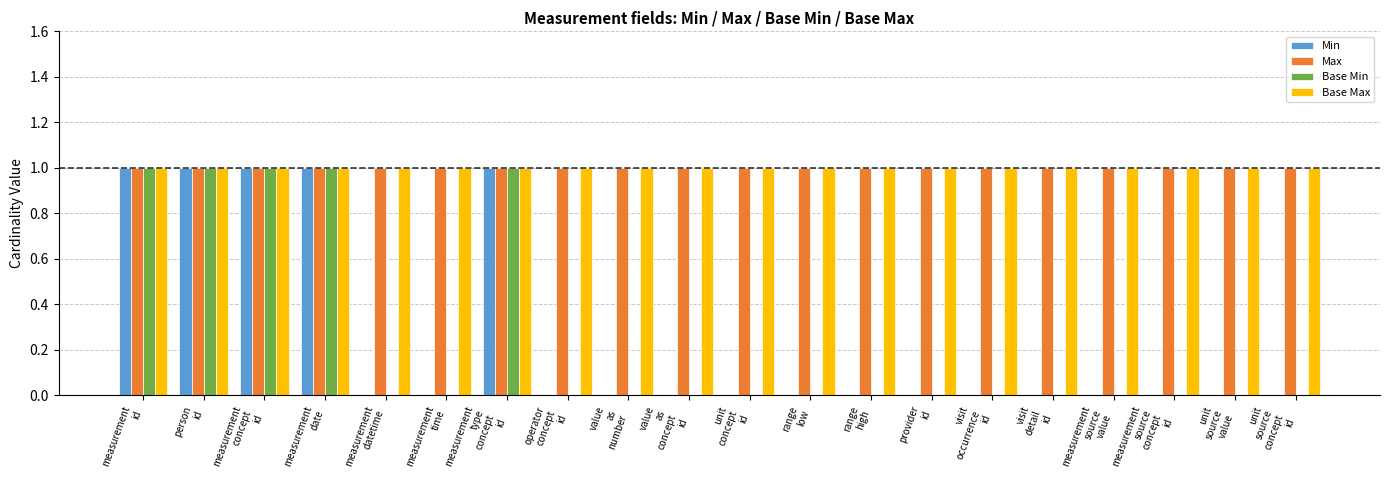

True or false: Base Min has a value of 0 at measurement
id.

False